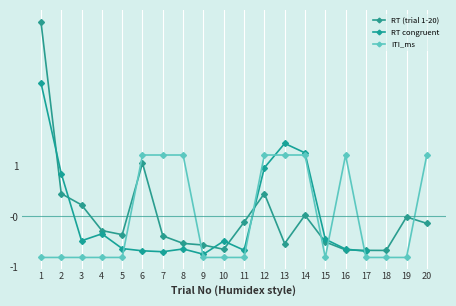

In RT (trial 1-20), how many points are lower than both neighbors (excluding endpoints)?

4